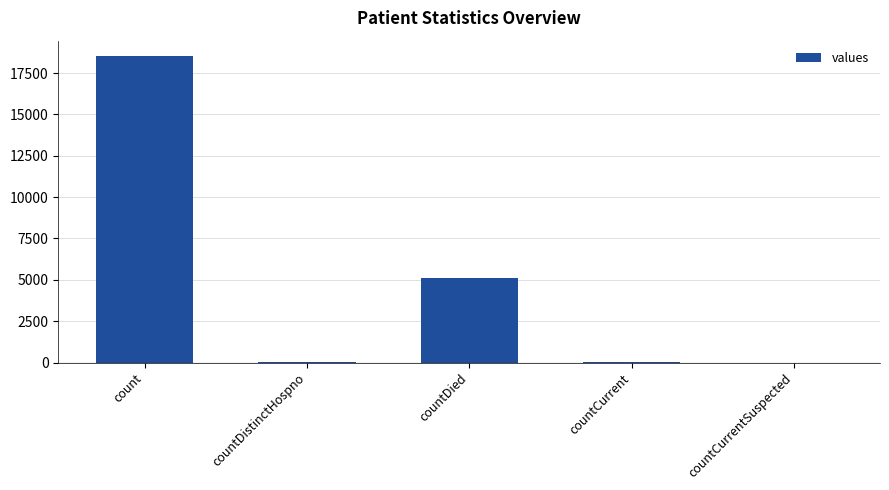

What is the greatest value displayed?

18533